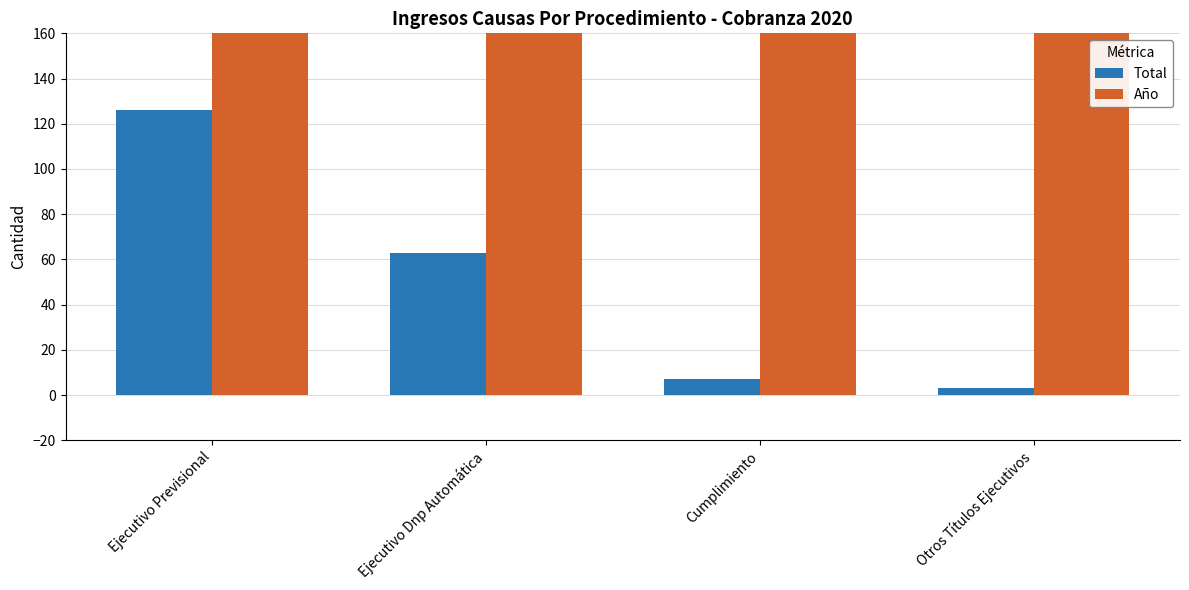

How many groups of bars are there?

4